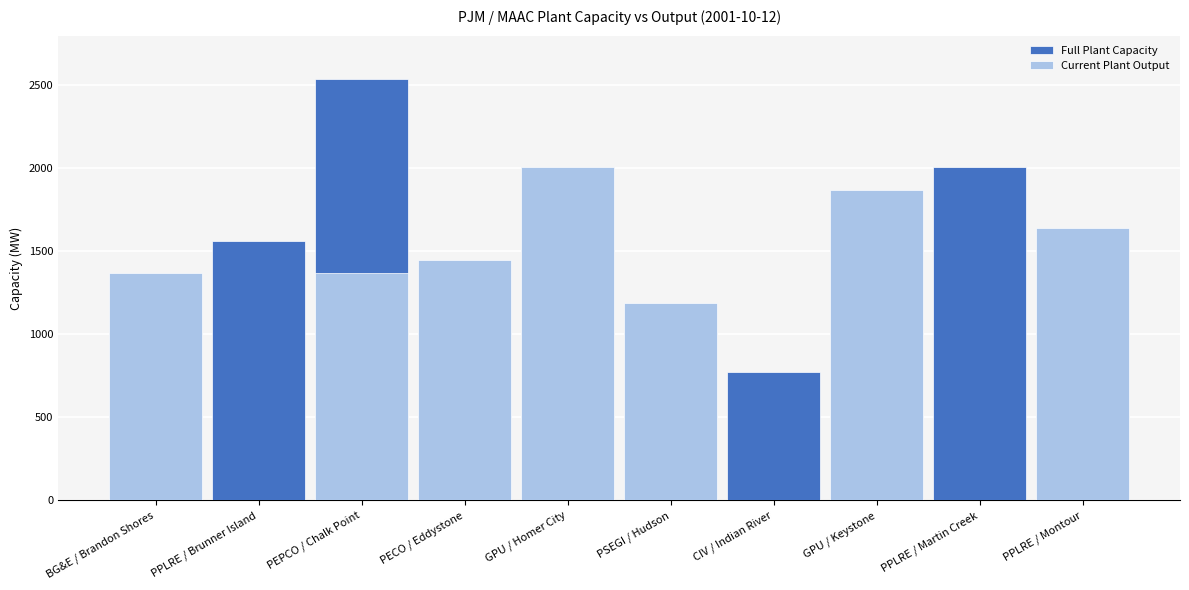

Rank the series by their average value, from lowest to highest.

Current Plant Output, Full Plant Capacity